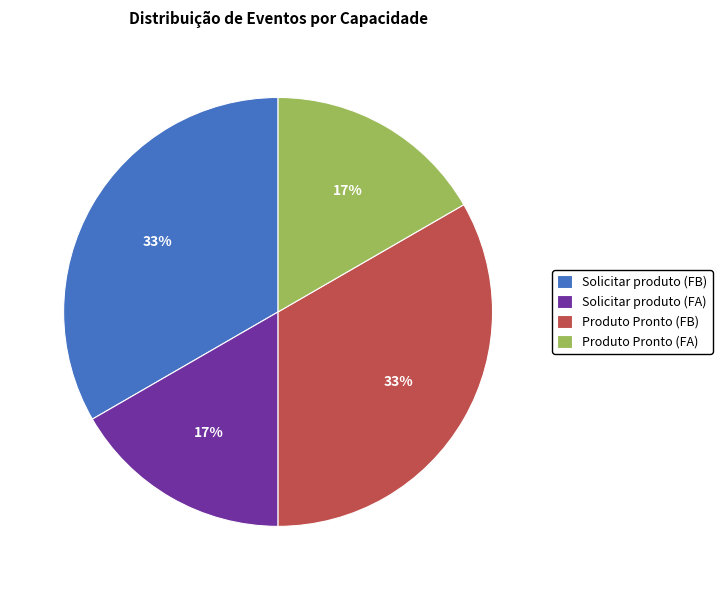

To the nearest percent, what percentage of the pie is Produto Pronto (FB)?

33%